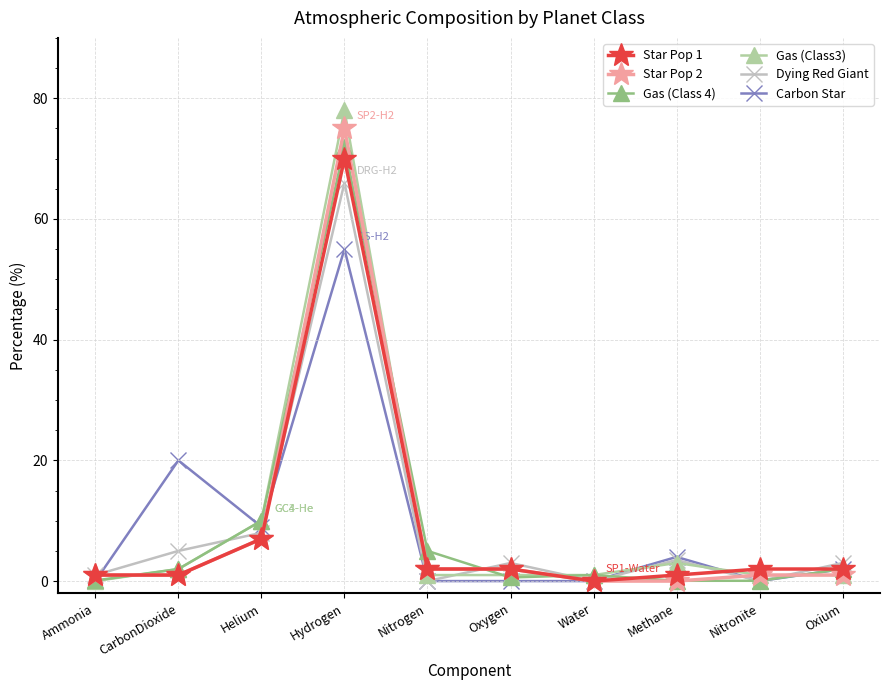

What is the label of the 10th point from the left?

Oxium